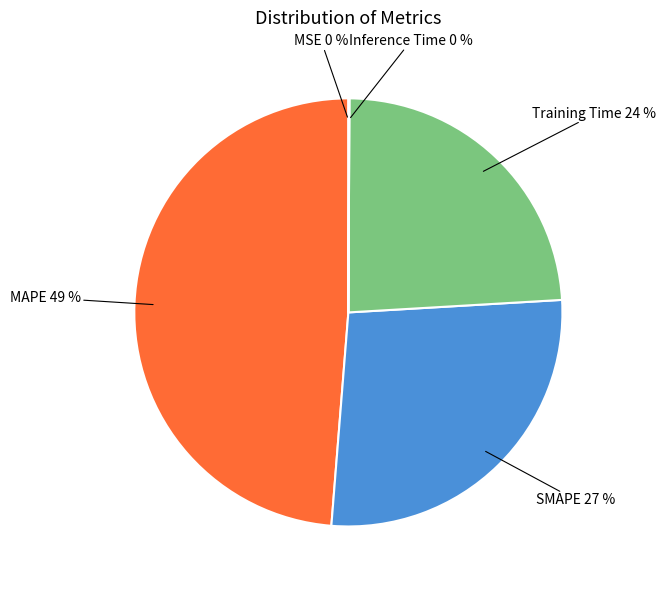

To the nearest percent, what is the average slice percentage?

20%